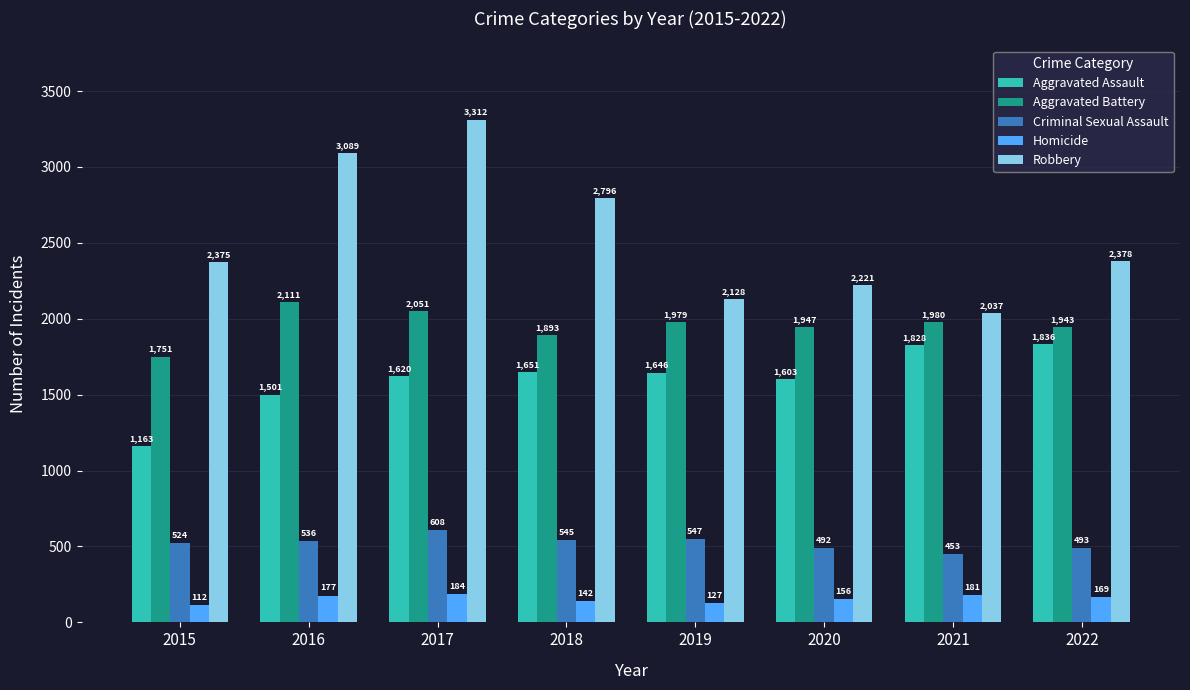

Does the chart contain any negative values?

No